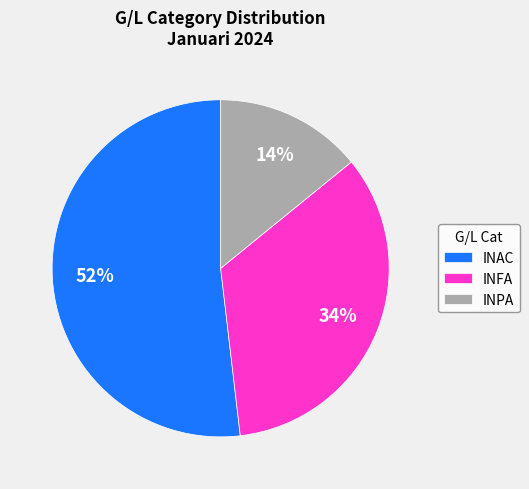

Approximately how many times larger is the value at INAC compared to INPA?

3.7